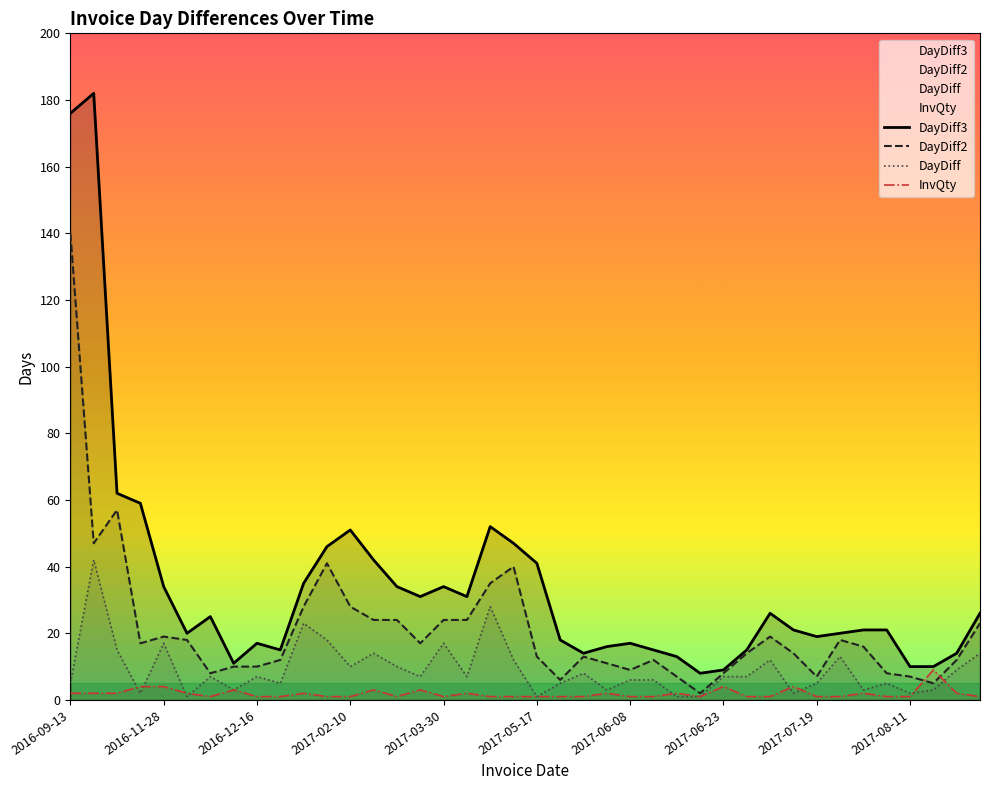

Which series has the widest spread of values?

DayDiff3